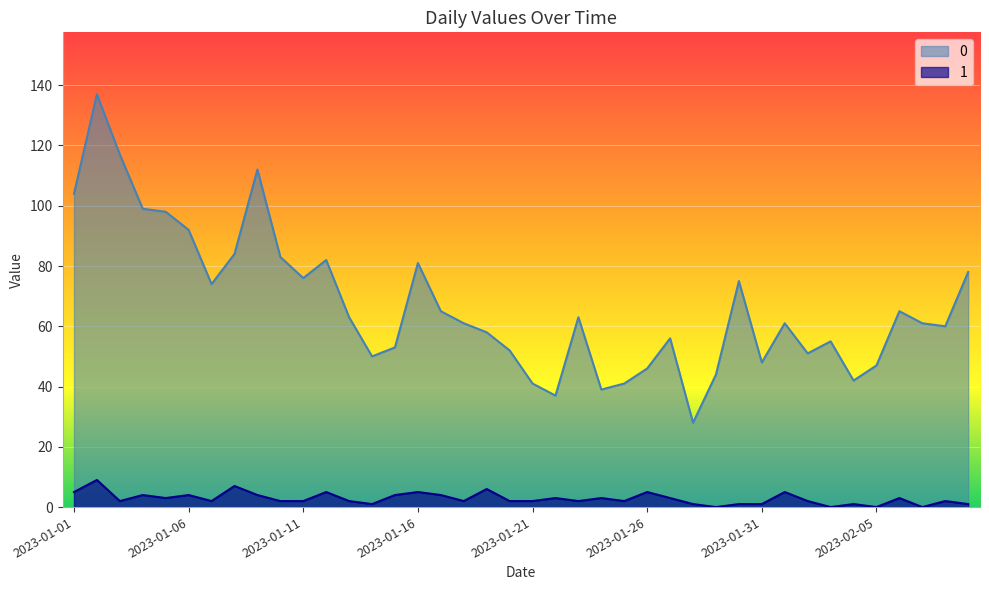

Between 2023-01-07 and 2023-01-28, which is larger?

2023-01-07